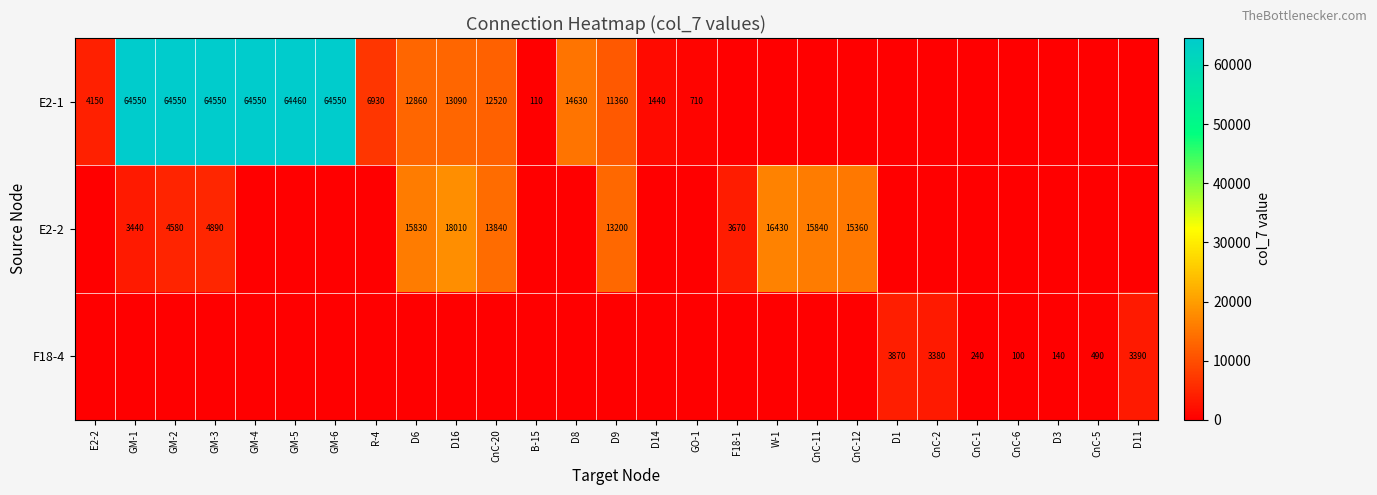

The F18-4 series shows 5823 at CnC-2. True or false?

False